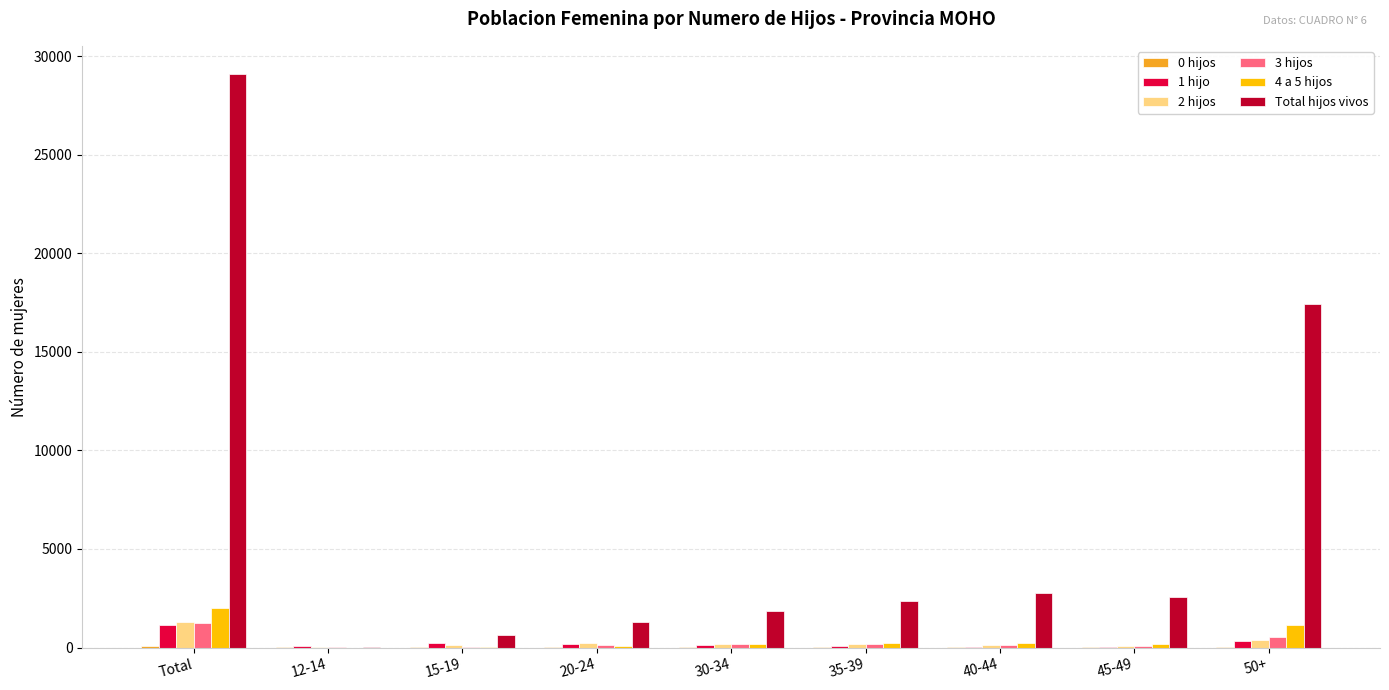

Which label corresponds to the largest value in the chart?

Total